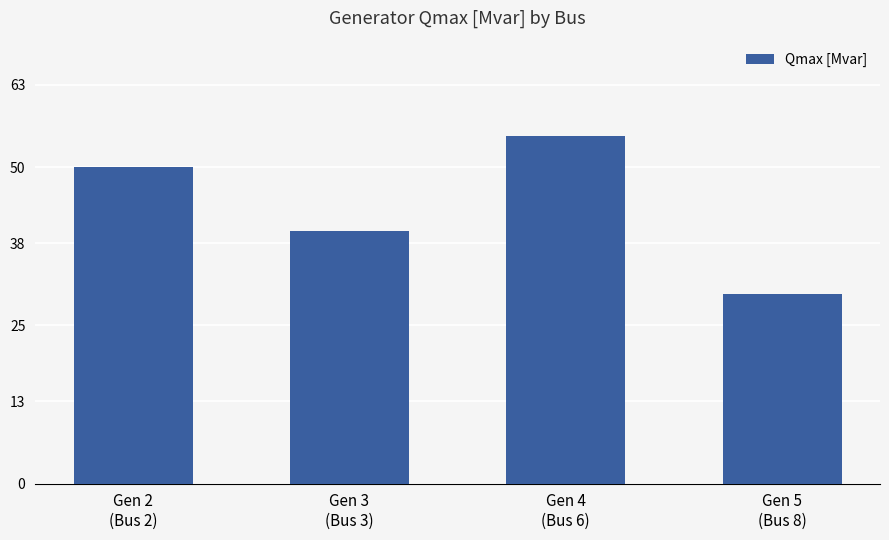

What is the value of the 3rd bar from the left?

55